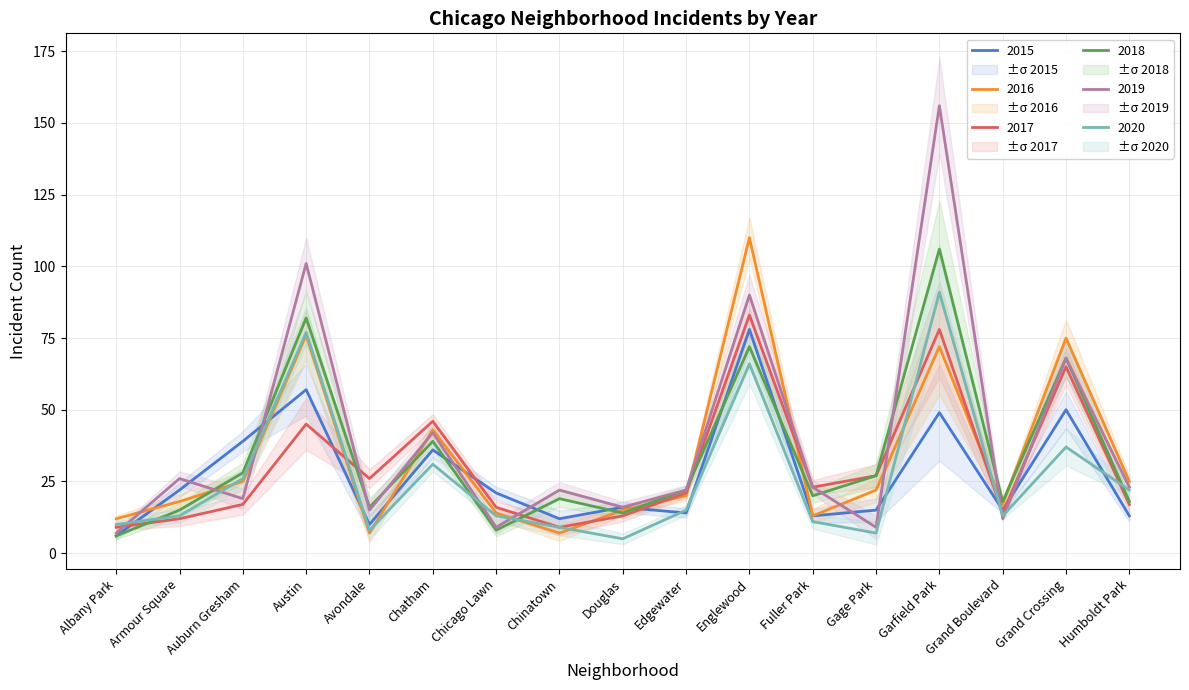

Reading right to left, transcribe all the data shown in this chart.

2015: Humboldt Park=13	Grand Crossing=50	Grand Boulevard=15	Garfield Park=49	Gage Park=15	Fuller Park=13	Englewood=78	Edgewater=14	Douglas=16	Chinatown=12	Chicago Lawn=21	Chatham=36	Avondale=10	Austin=57	Auburn Gresham=39	Armour Square=22	Albany Park=6
2016: Humboldt Park=25	Grand Crossing=75	Grand Boulevard=17	Garfield Park=72	Gage Park=22	Fuller Park=13	Englewood=110	Edgewater=20	Douglas=15	Chinatown=7	Chicago Lawn=14	Chatham=43	Avondale=7	Austin=76	Auburn Gresham=25	Armour Square=18	Albany Park=12
2017: Humboldt Park=17	Grand Crossing=65	Grand Boulevard=14	Garfield Park=78	Gage Park=27	Fuller Park=23	Englewood=83	Edgewater=21	Douglas=13	Chinatown=9	Chicago Lawn=16	Chatham=46	Avondale=26	Austin=45	Auburn Gresham=17	Armour Square=12	Albany Park=9
2018: Humboldt Park=18	Grand Crossing=68	Grand Boulevard=18	Garfield Park=106	Gage Park=27	Fuller Park=20	Englewood=72	Edgewater=22	Douglas=14	Chinatown=19	Chicago Lawn=8	Chatham=39	Avondale=16	Austin=82	Auburn Gresham=28	Armour Square=15	Albany Park=6
2019: Humboldt Park=23	Grand Crossing=68	Grand Boulevard=12	Garfield Park=156	Gage Park=9	Fuller Park=23	Englewood=90	Edgewater=22	Douglas=16	Chinatown=22	Chicago Lawn=9	Chatham=42	Avondale=15	Austin=101	Auburn Gresham=19	Armour Square=26	Albany Park=7
2020: Humboldt Park=22	Grand Crossing=37	Grand Boulevard=13	Garfield Park=91	Gage Park=7	Fuller Park=11	Englewood=66	Edgewater=15	Douglas=5	Chinatown=9	Chicago Lawn=13	Chatham=31	Avondale=8	Austin=77	Auburn Gresham=26	Armour Square=13	Albany Park=10